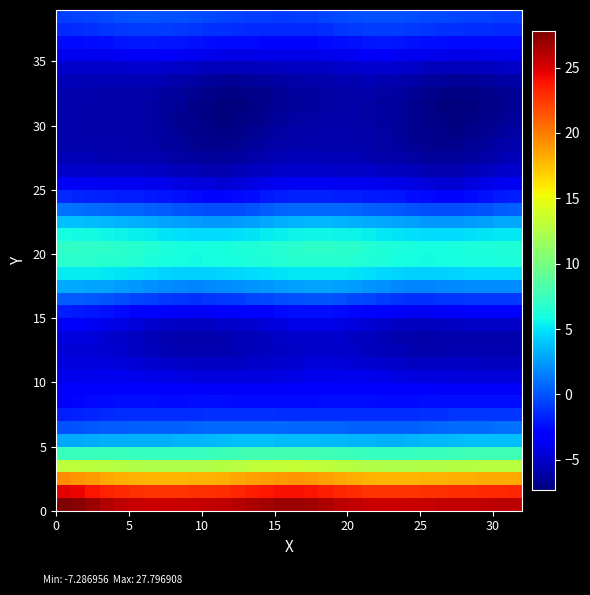

How many distinct data groups are displayed?

39